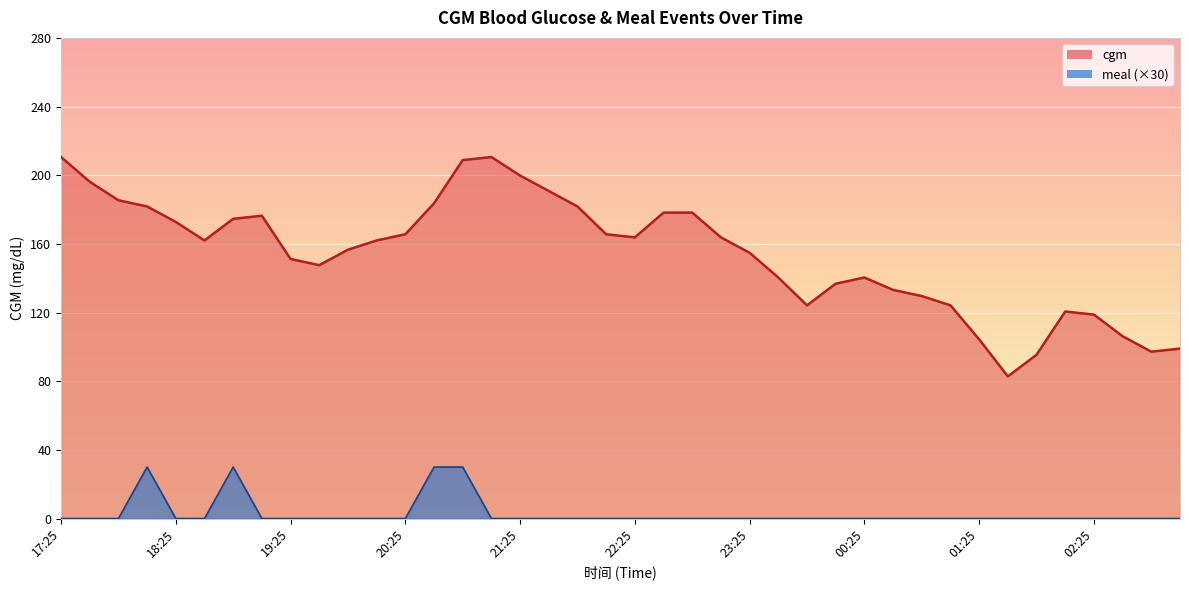

What position from the left is 21:25?

17